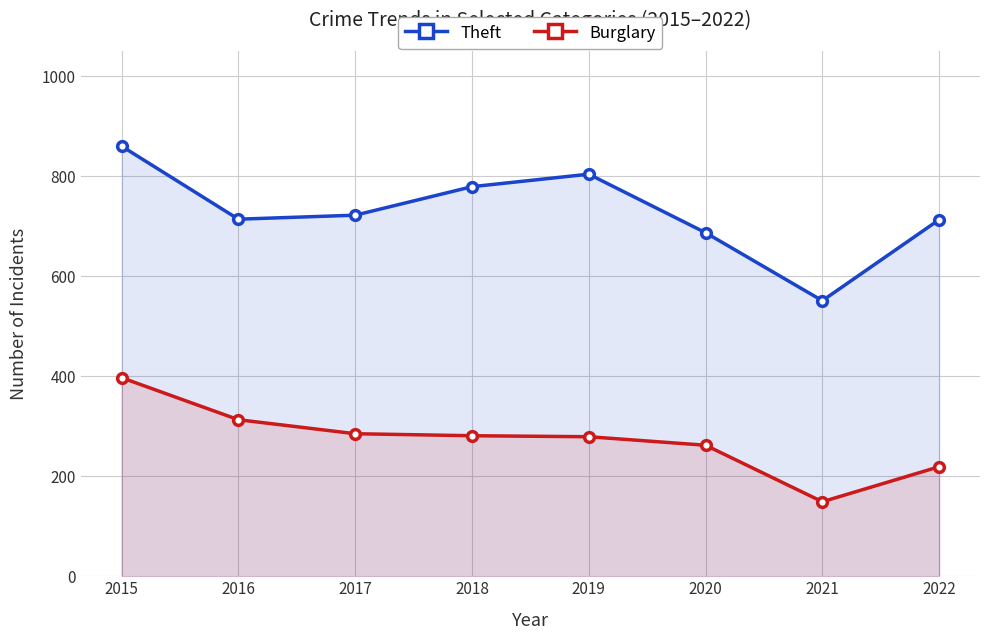

Reading left to right, transcribe all the data shown in this chart.

Theft: 860	714	722	779	804	687	551	713
Burglary: 397	313	285	281	279	262	149	219